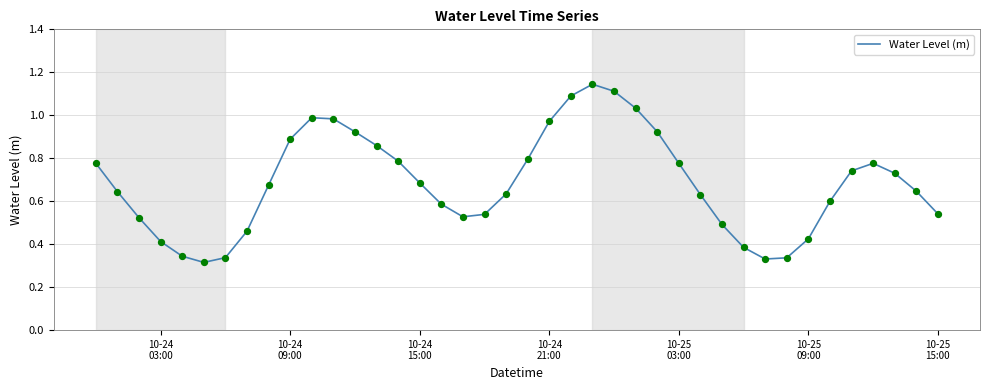

Does the chart have visible grid lines?

Yes